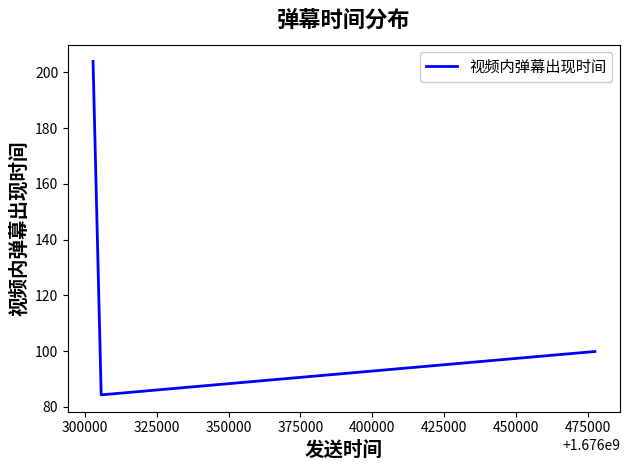

What is the sum of all values?

388.2